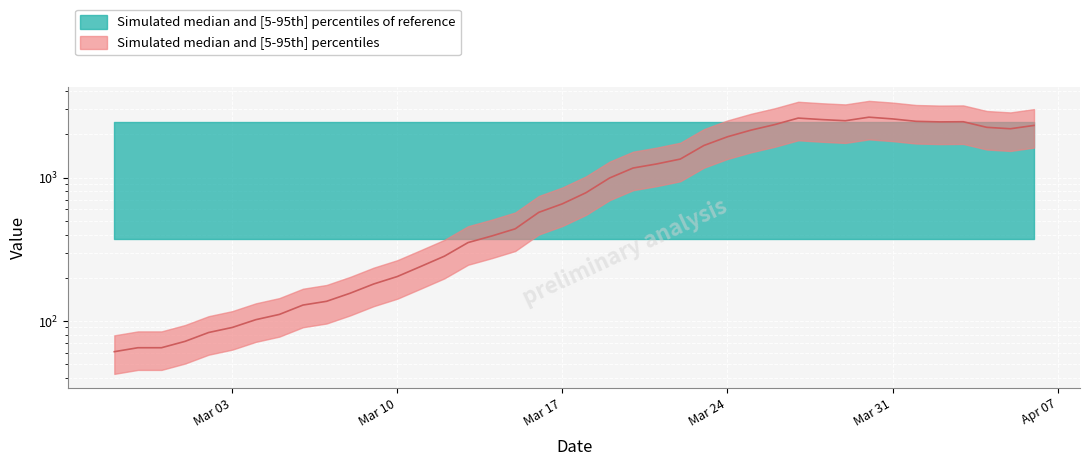

Reading left to right, list all the values displayed in this chart.

61	65	65	72	83	90	102	111	129	137	156	181	204	240	283	352	391	439	572	656	784	993	1166	1245	1346	1674	1926	2143	2341	2600	2539	2492	2638	2566	2468	2446	2452	2241	2191	2311